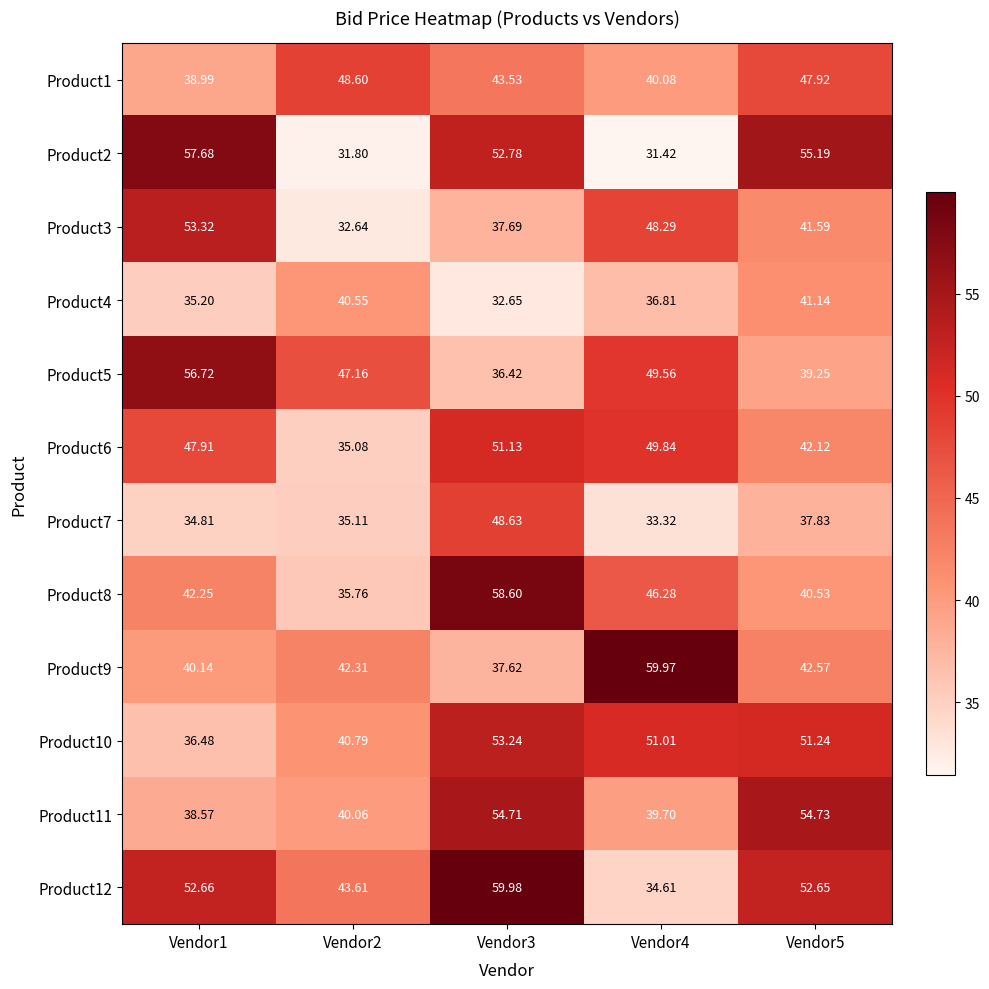

Is the value of Product4 at Vendor4 greater than the value of Product5 at Vendor4?

No